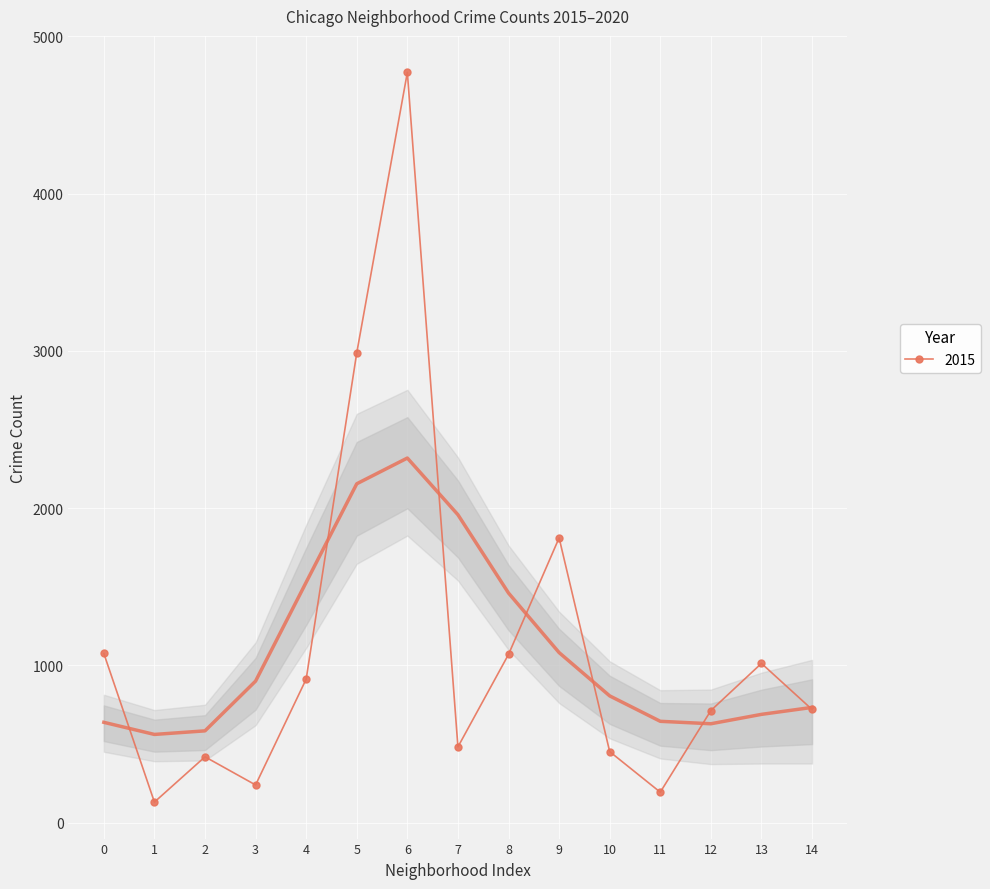

What is the maximum value for 2015?

4771